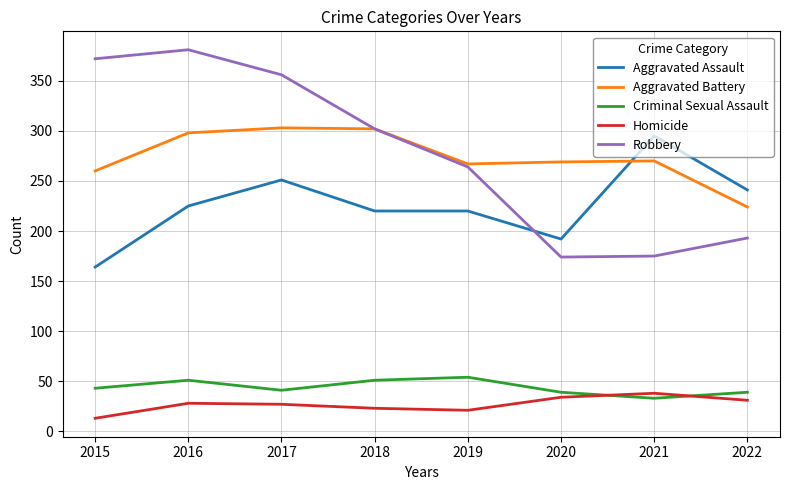

Is it true that Aggravated Assault equals 192 at 2020?

True